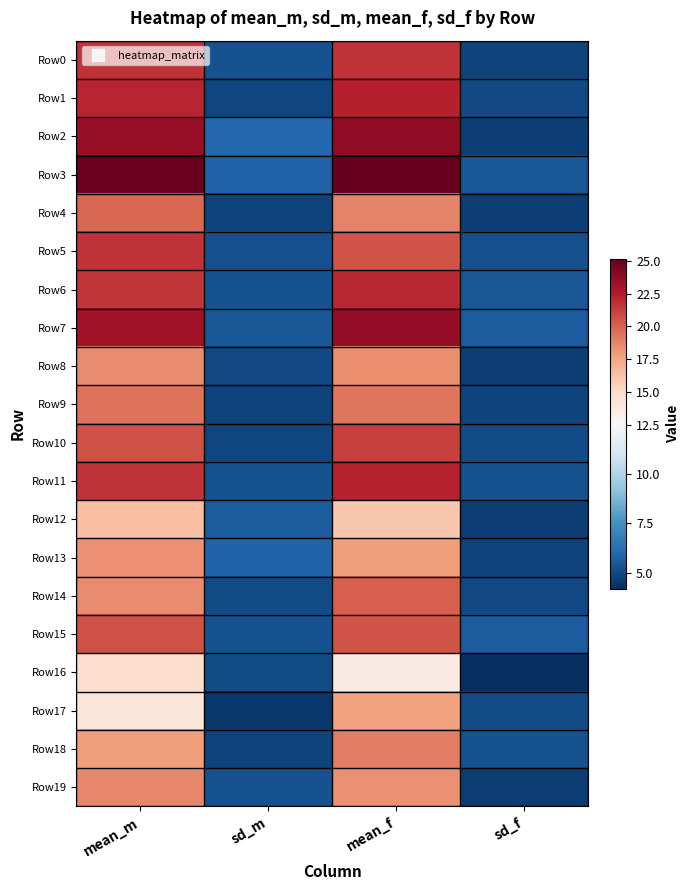

Reading left to right, what are all the values shown in this chart?

Row0: mean_m=21.7	sd_m=5.3	mean_f=21.7	sd_f=4.8
Row1: mean_m=22.2	sd_m=4.9	mean_f=22.4	sd_f=5.0
Row2: mean_m=23.6	sd_m=6.0	mean_f=23.8	sd_f=4.7
Row3: mean_m=25.1	sd_m=5.8	mean_f=25.2	sd_f=5.5
Row4: mean_m=19.8	sd_m=4.8	mean_f=18.8	sd_f=4.7
Row5: mean_m=21.7	sd_m=5.2	mean_f=20.5	sd_f=5.2
Row6: mean_m=21.6	sd_m=5.3	mean_f=22.1	sd_f=5.4
Row7: mean_m=23.2	sd_m=5.4	mean_f=23.7	sd_f=5.6
Row8: mean_m=18.5	sd_m=5.0	mean_f=18.4	sd_f=4.7
Row9: mean_m=19.4	sd_m=4.8	mean_f=19.3	sd_f=4.8
Row10: mean_m=20.6	sd_m=4.9	mean_f=21.2	sd_f=5.1
Row11: mean_m=21.7	sd_m=5.3	mean_f=22.3	sd_f=5.3
Row12: mean_m=16.4	sd_m=5.6	mean_f=16.0	sd_f=4.7
Row13: mean_m=18.3	sd_m=5.8	mean_f=17.8	sd_f=4.8
Row14: mean_m=18.5	sd_m=5.1	mean_f=20.1	sd_f=5.0
Row15: mean_m=20.6	sd_m=5.3	mean_f=20.5	sd_f=5.6
Row16: mean_m=14.8	sd_m=5.1	mean_f=13.6	sd_f=4.2
Row17: mean_m=14.1	sd_m=4.5	mean_f=17.6	sd_f=5.1
Row18: mean_m=17.8	sd_m=4.8	mean_f=19.0	sd_f=5.3
Row19: mean_m=18.6	sd_m=5.3	mean_f=18.3	sd_f=4.6